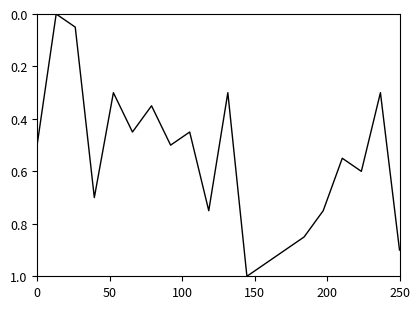

Does the chart have visible grid lines?

No